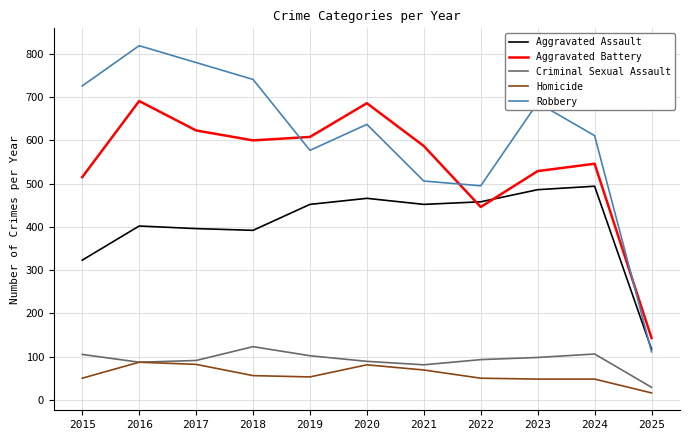

How many lines are shown in the chart?

5